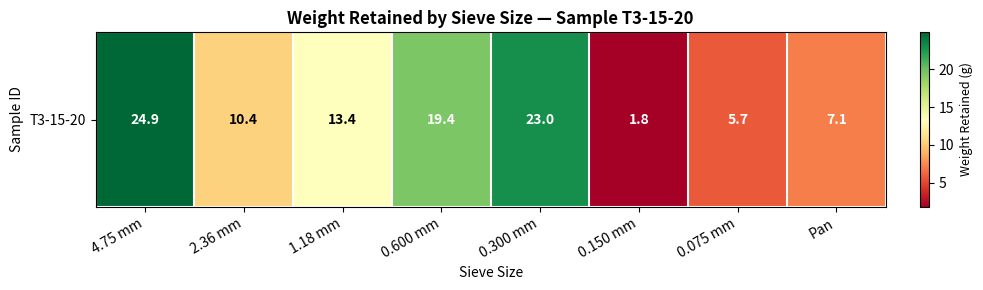

Which category has the highest value across all series?

4.75 mm